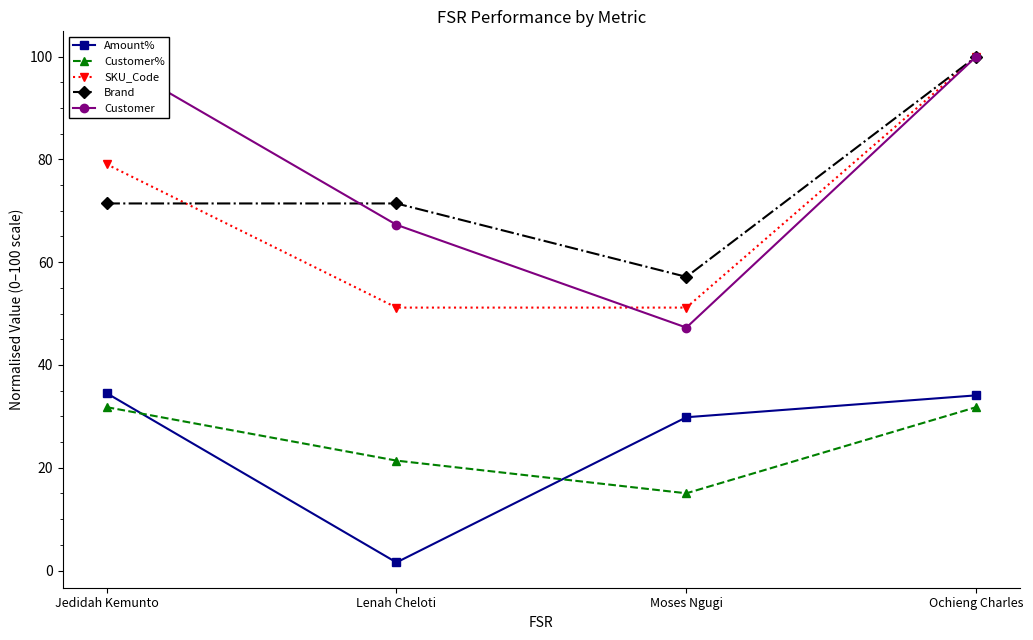

What is the sum of the Customer% values at Jedidah Kemunto and Lenah Cheloti?

53.2